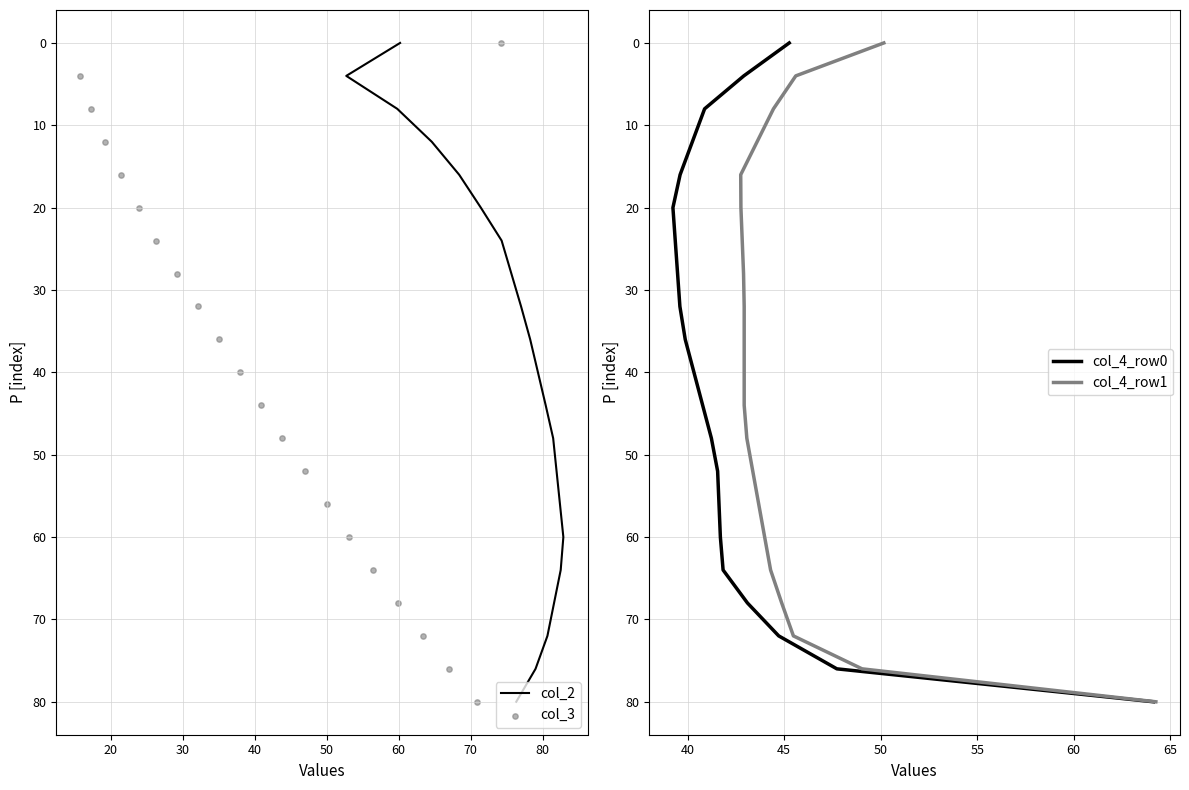

Which series reaches the minimum Y coordinate?

col_2